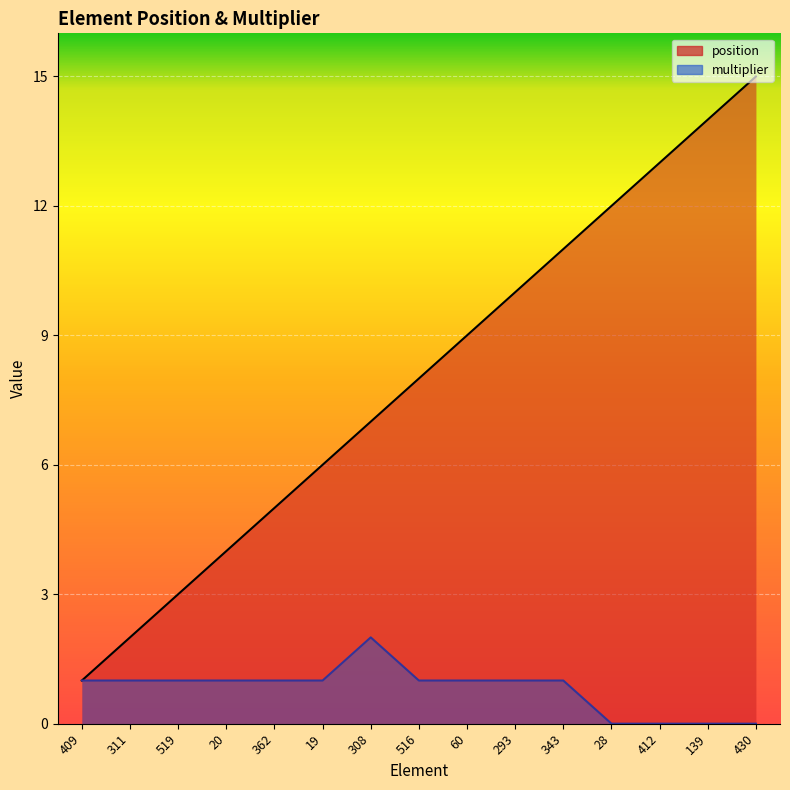

What is the label of the 15th point from the left?

430